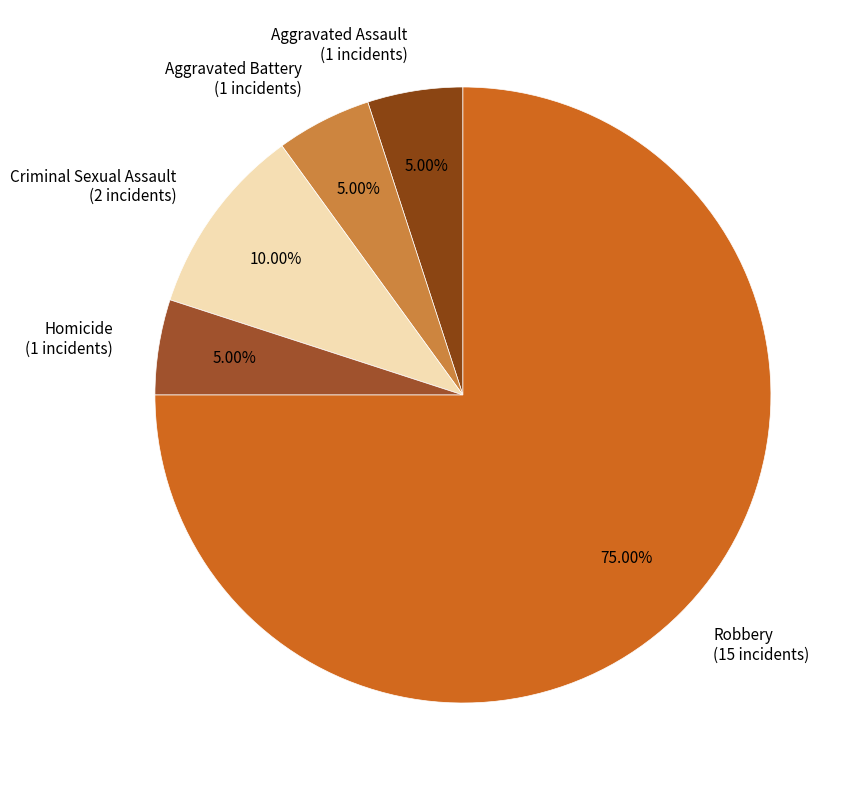

Which category accounts for the majority?

Robbery